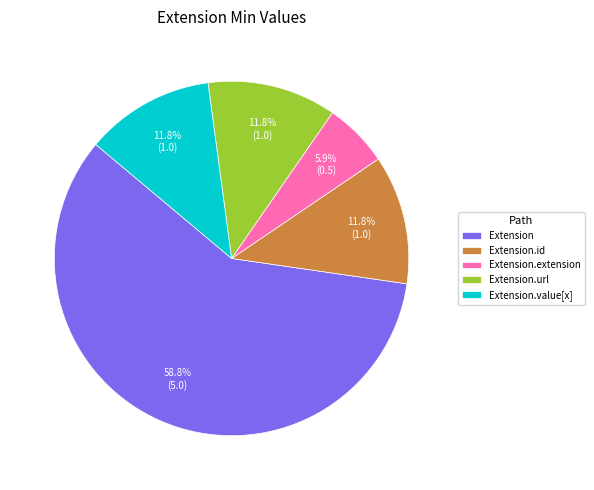

Does Extension.url account for over 50% of the chart?

No